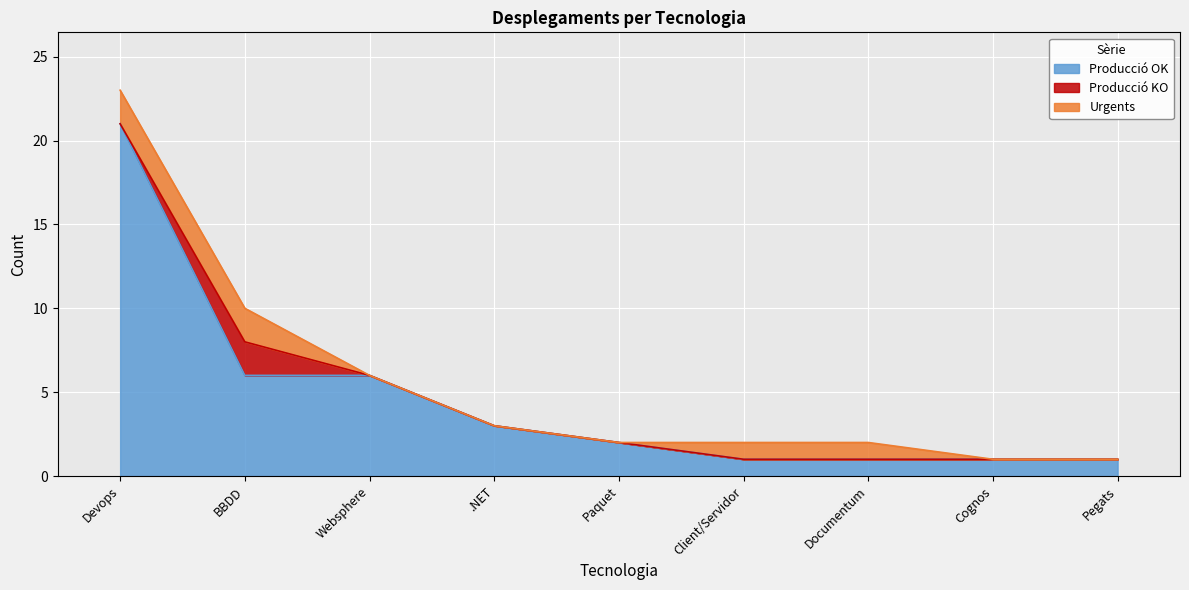

What is the spread (max minus min) of values at Documentum?

1